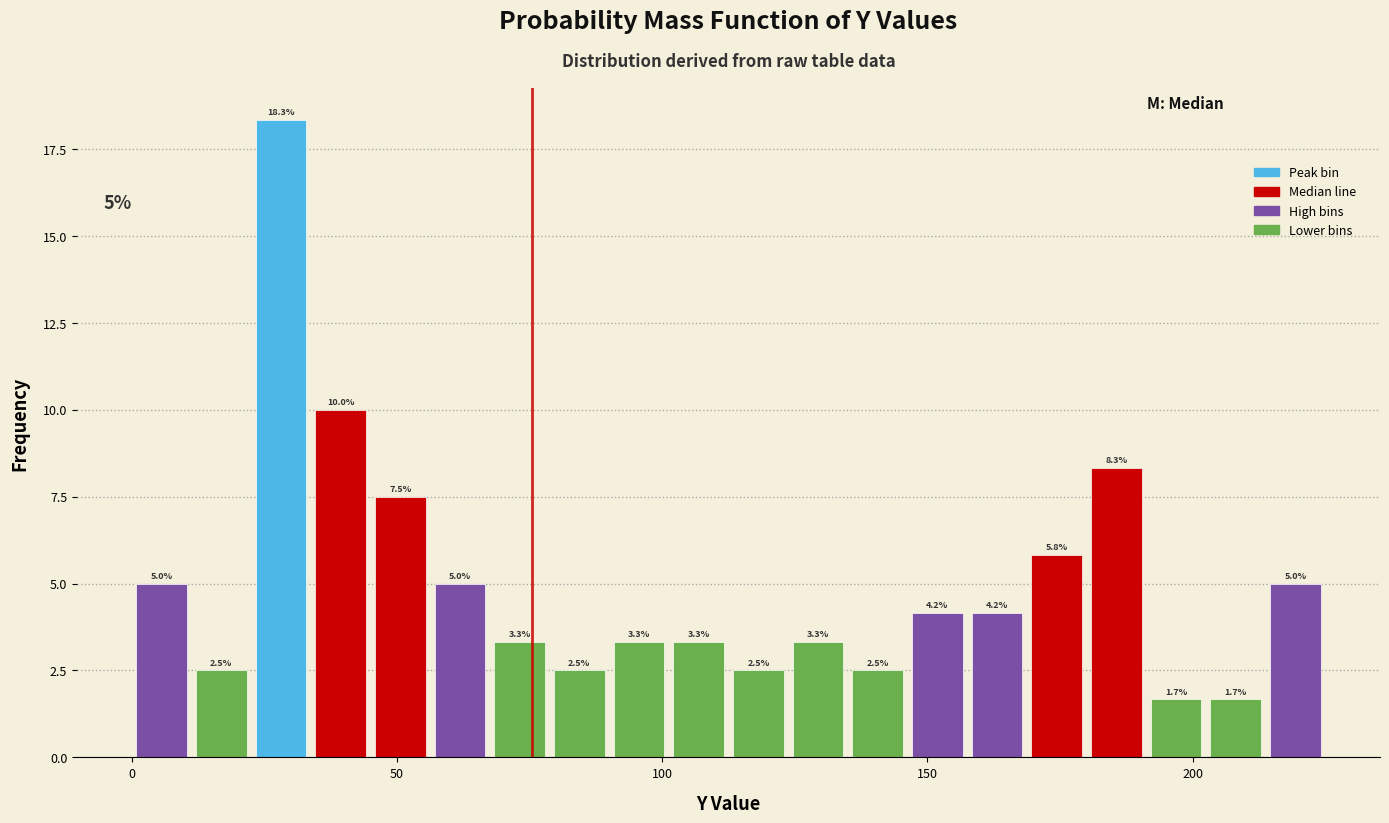

Read against the x-axis, roughly where is the centre of the tallest bar?

30